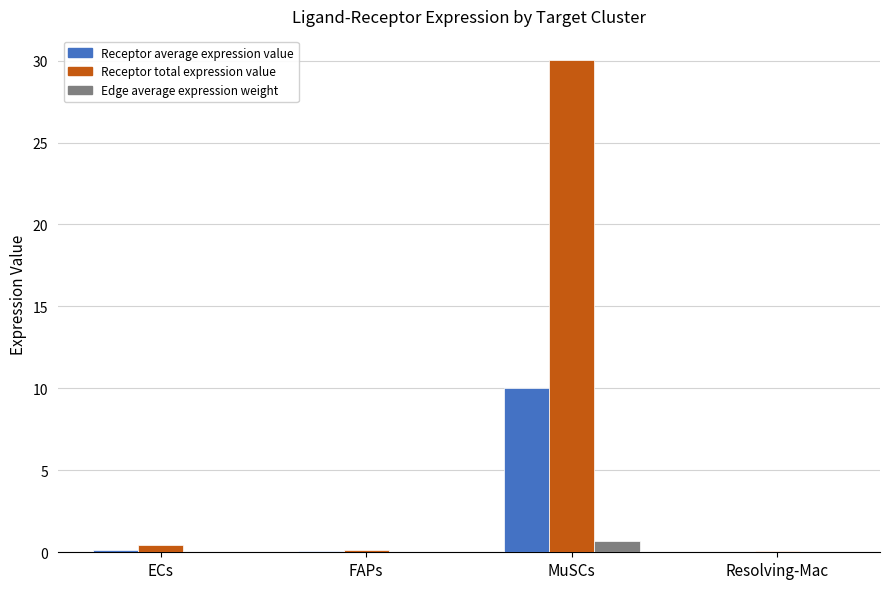

Which series changed the most between FAPs and MuSCs?

Receptor total expression value